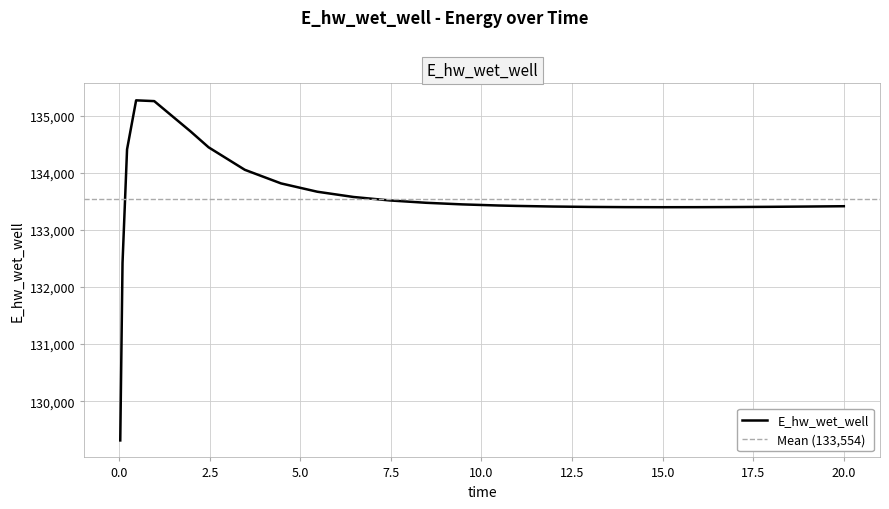

How many values are below 133431?

13